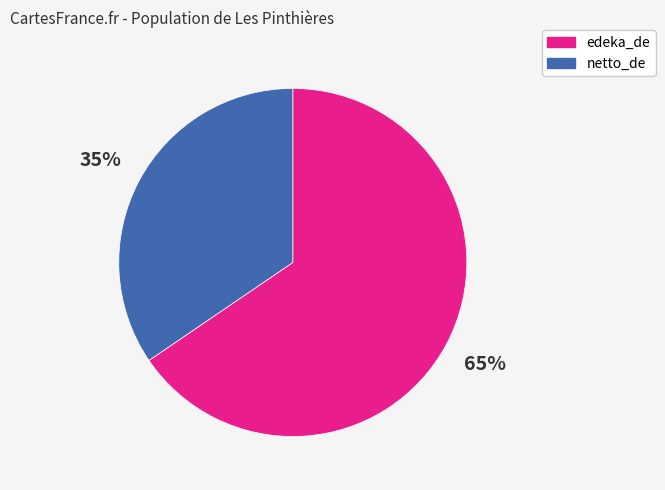

How many segments does this pie chart have?

2